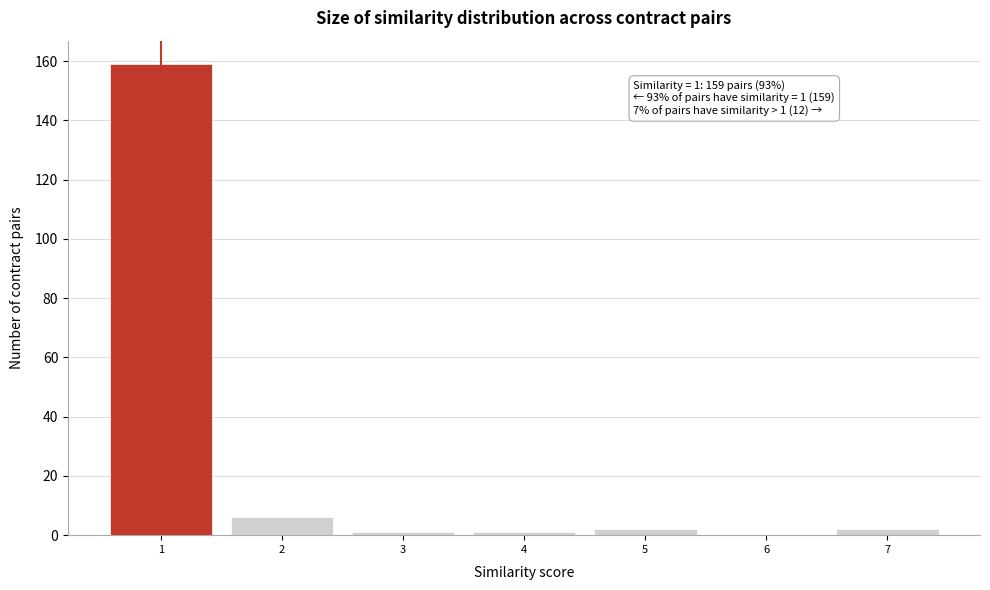

Over which range of the x-axis is the bar tallest?

0.5 to 1.5